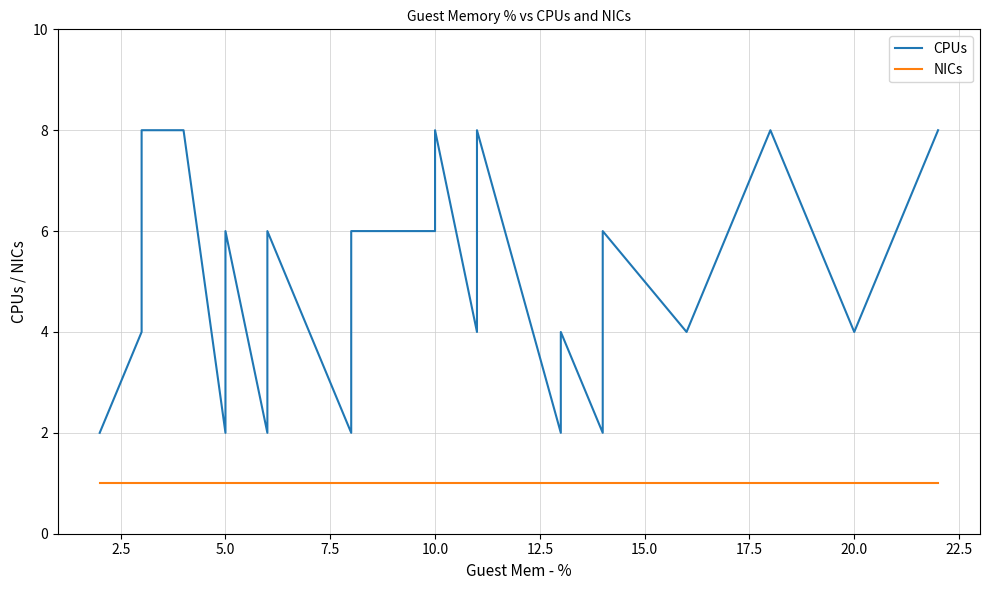

Count the number of data series in this chart.

2